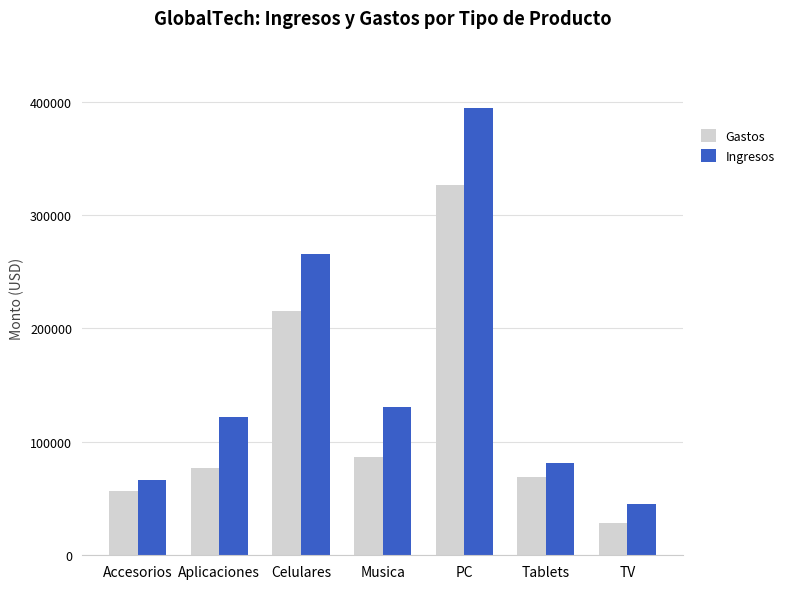

What position from the left is Accesorios?

1